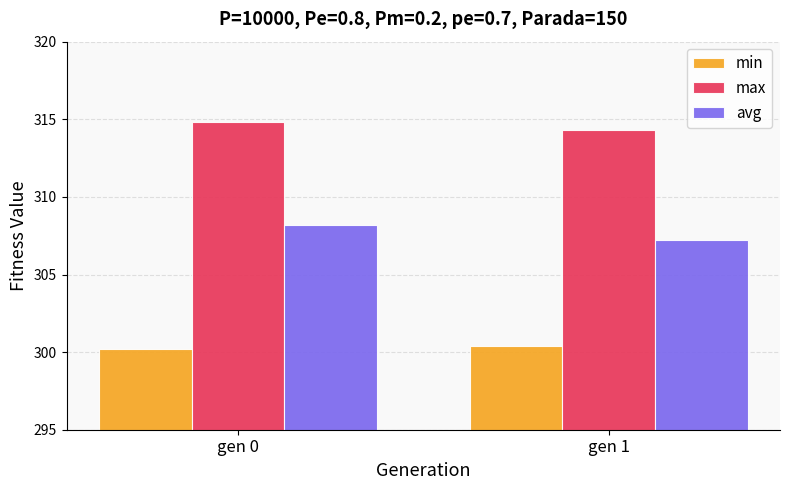

Reading right to left, extract all data points from this chart.

min: 300.4	300.2
max: 314.3	314.8
avg: 307.2	308.2